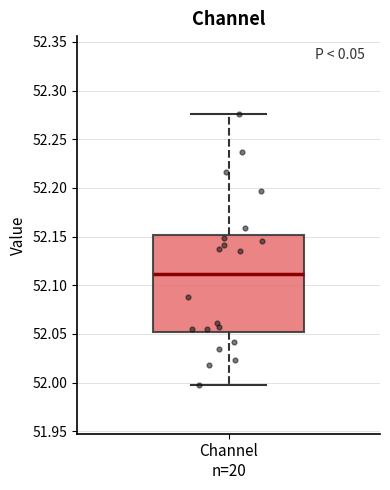

Where does the median line of the box for Channel n=20 sit on the y-axis? The values are not printed on the chart, so give them approximately, as read against the axis.

52.110